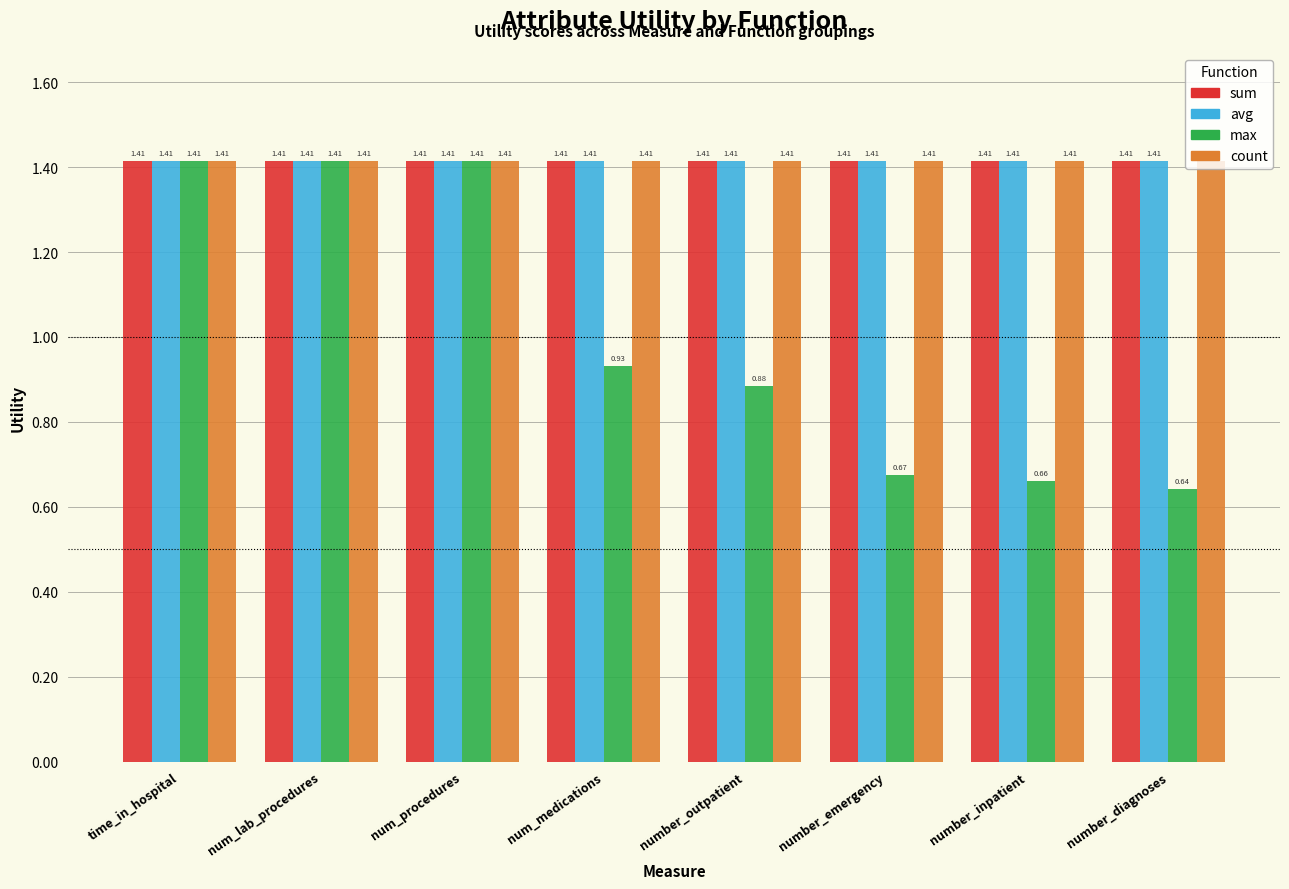

What is the sum of all count values?

11.3